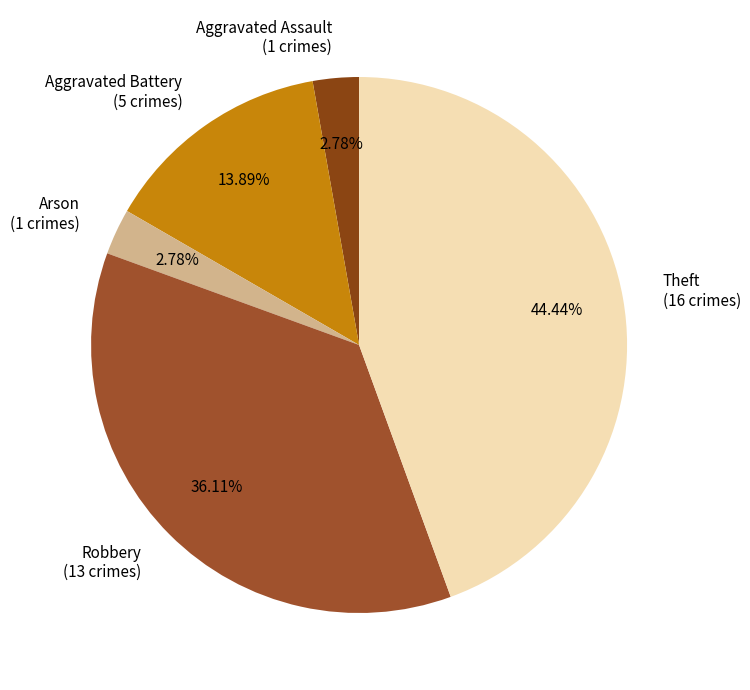

Between Theft (16 crimes) and Arson (1 crimes), which is larger?

Theft (16 crimes)